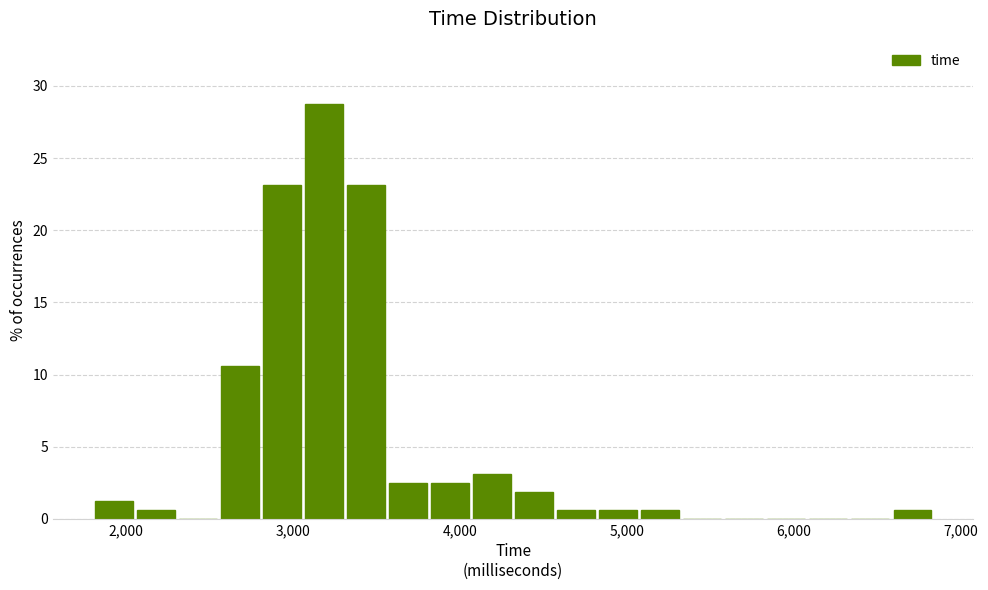

Around what value on the x-axis is the tallest bar? Give the approximate position of its centre, as read against the axis.

3200